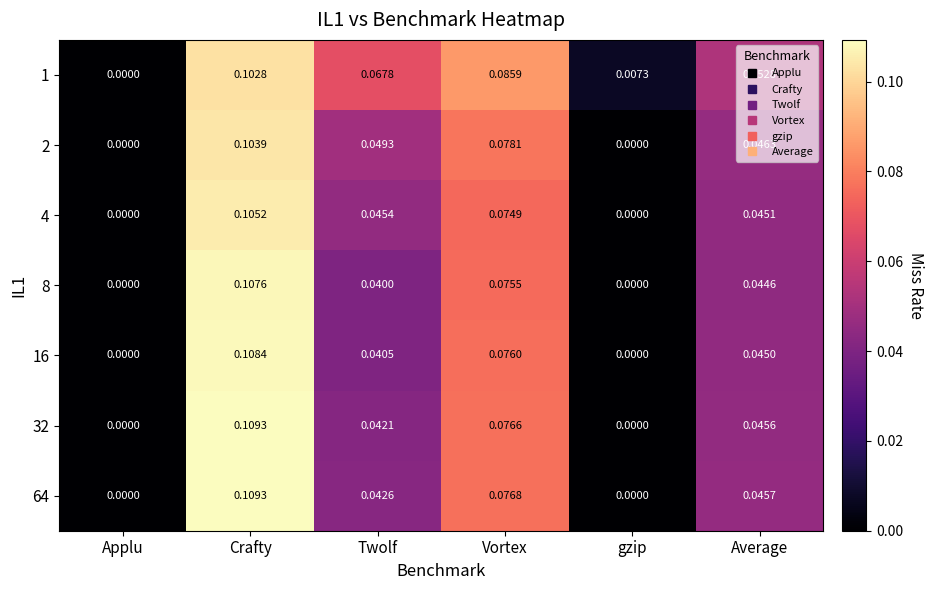

Is the value of 2 at Twolf greater than the value of 8 at Applu?

Yes